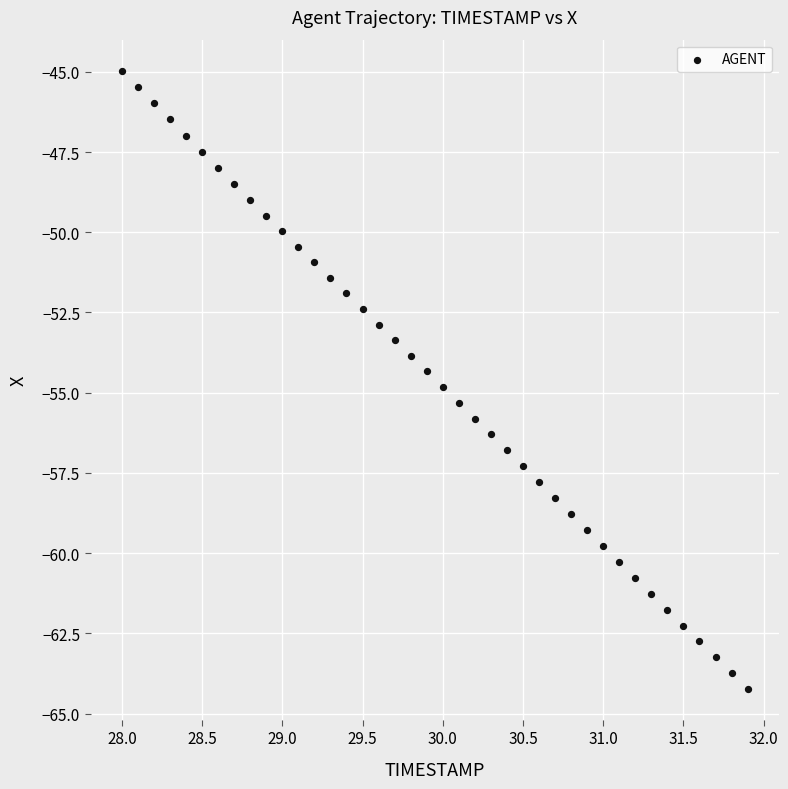

What is the range of X values (max minus min)?

3.9